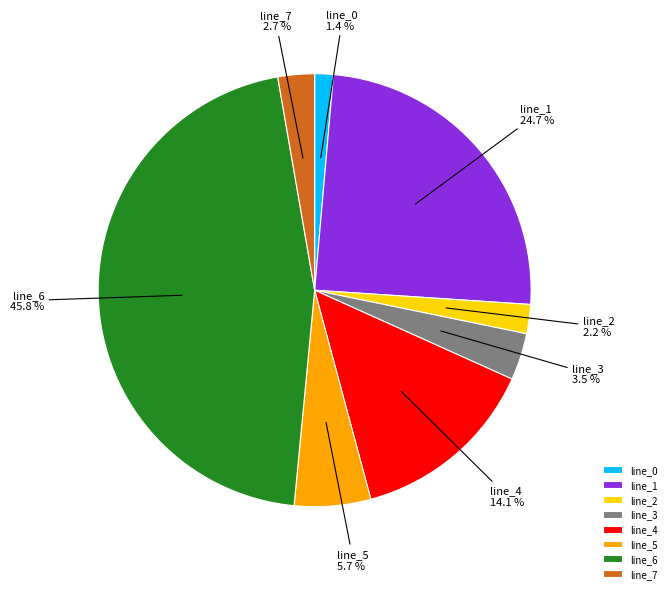

Between line_6 and line_3, which is larger?

line_6